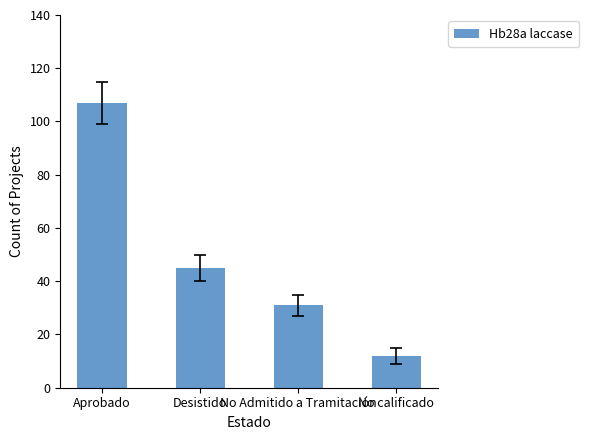

Reading left to right, transcribe all the data shown in this chart.

Aprobado=107	Desistido=45	No Admitido a Tramitación=31	No calificado=12